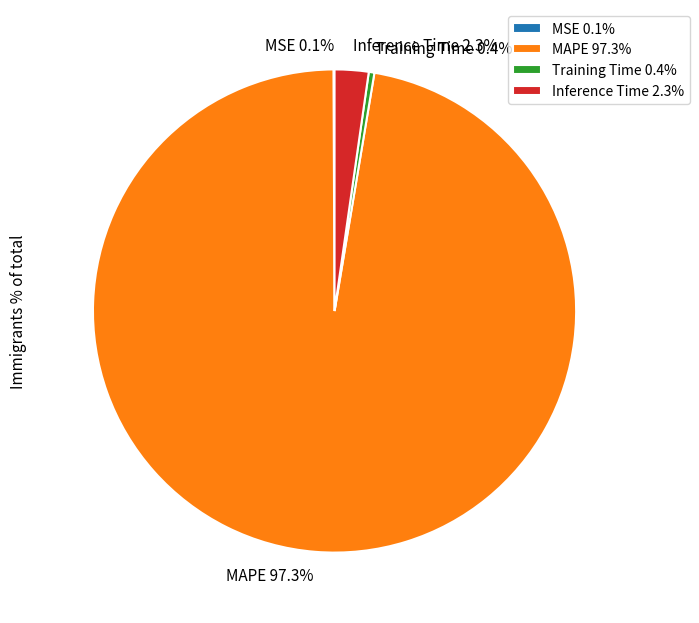

Is MAPE 97.3% the majority of the pie?

Yes